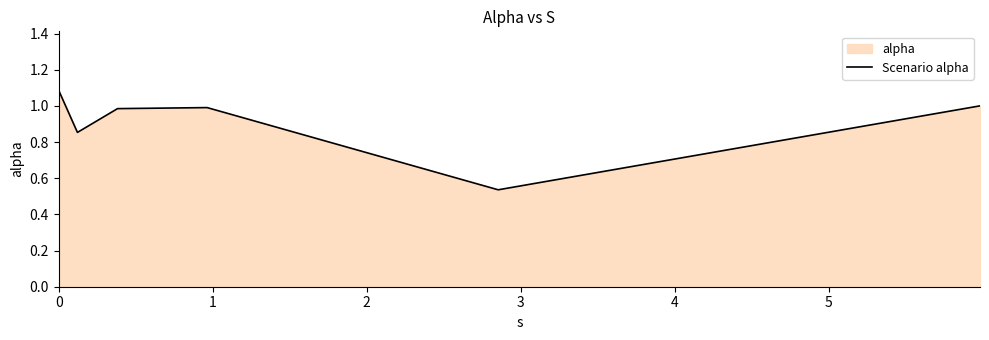

What is the value of the 2nd point from the left?

0.9